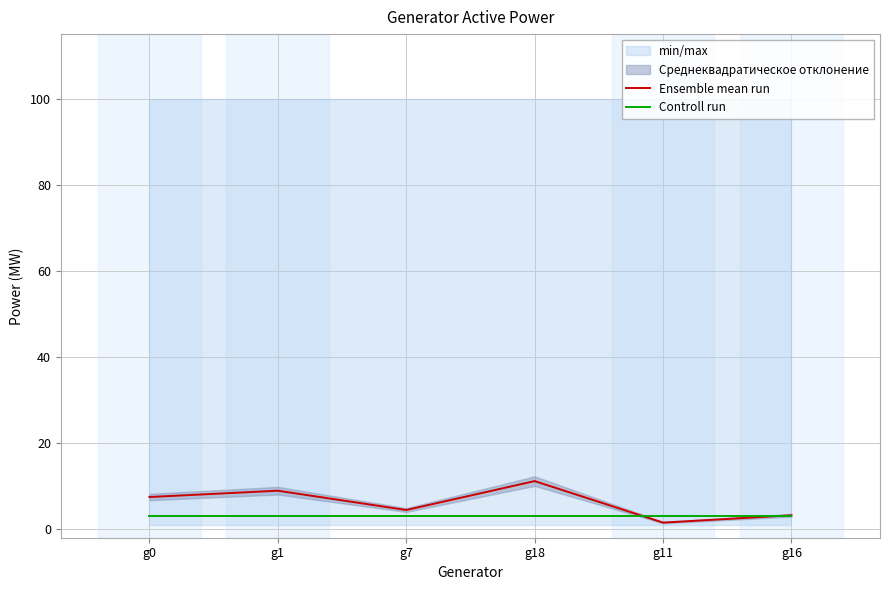

Where do Controll run and Ensemble mean run first cross each other?

g18 and g11